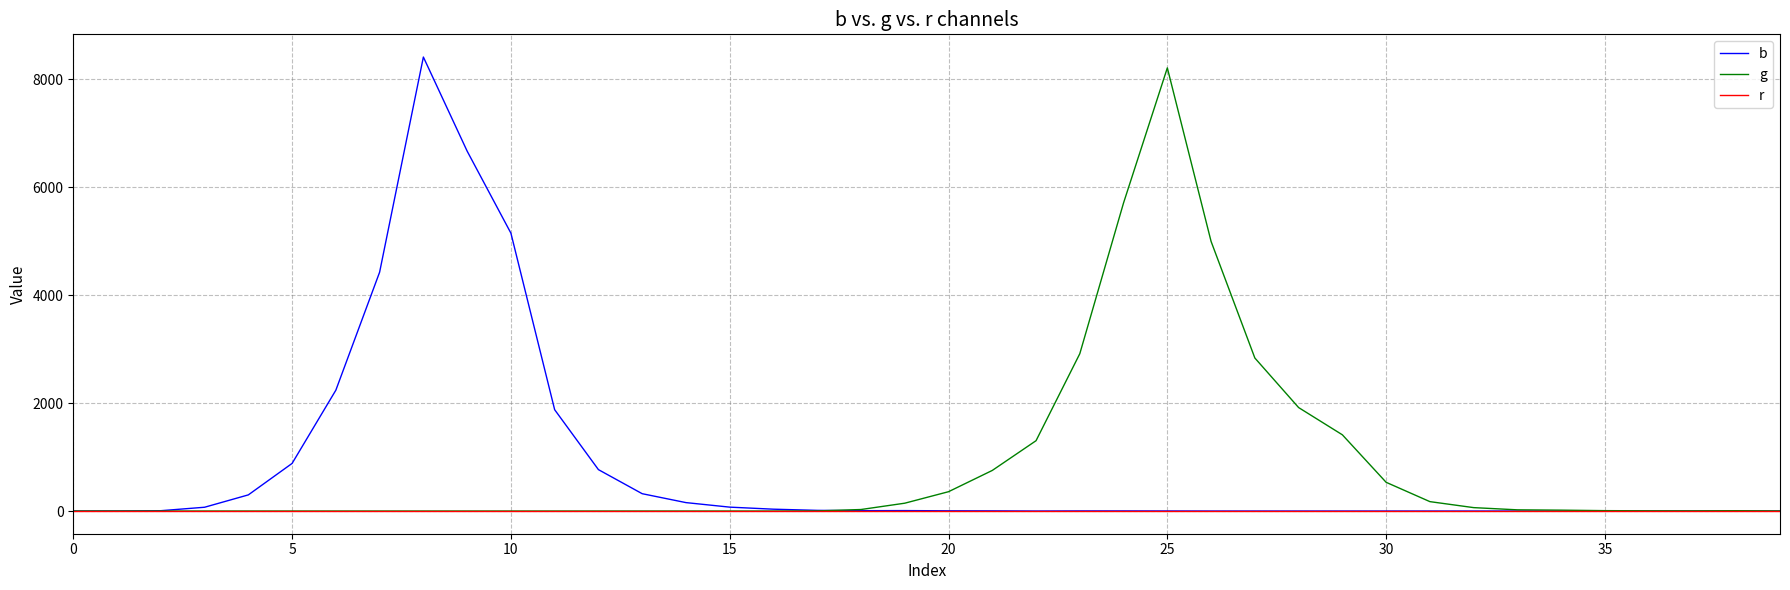

What is the difference between the maximum and minimum values in the g series?

8211